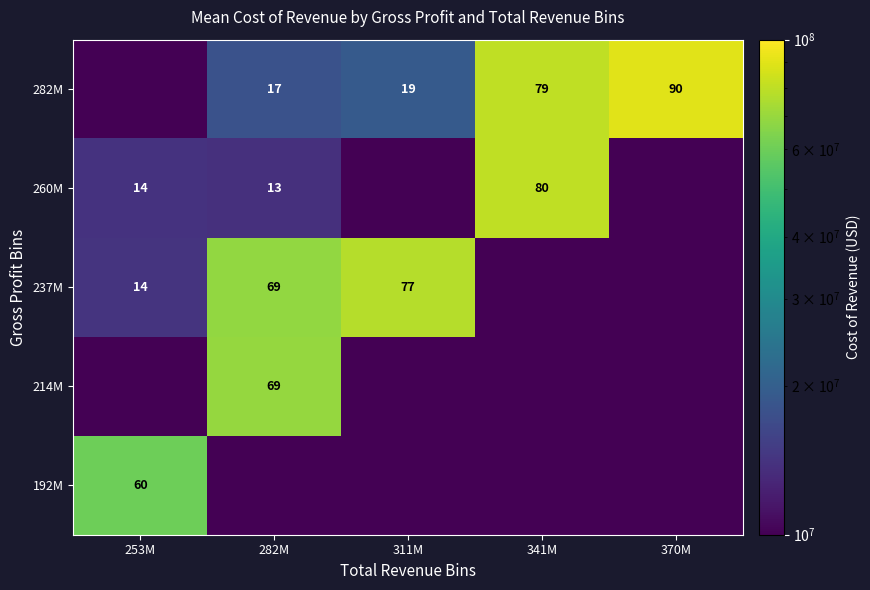

What is the total value across all series at 370M?

90412504.0